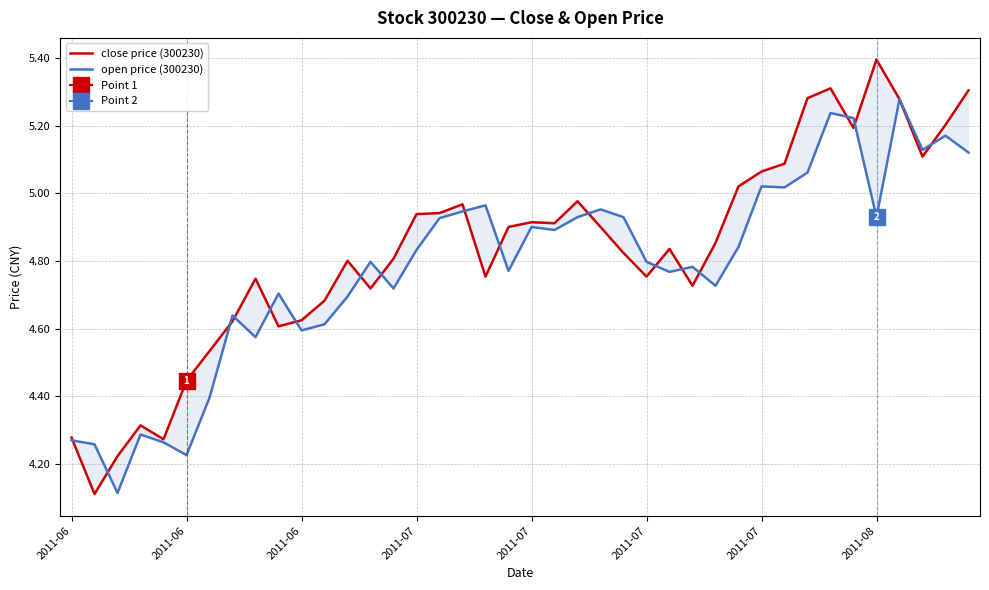

Rank the series at 23 from highest to lowest value.

open price (300230), close price (300230)